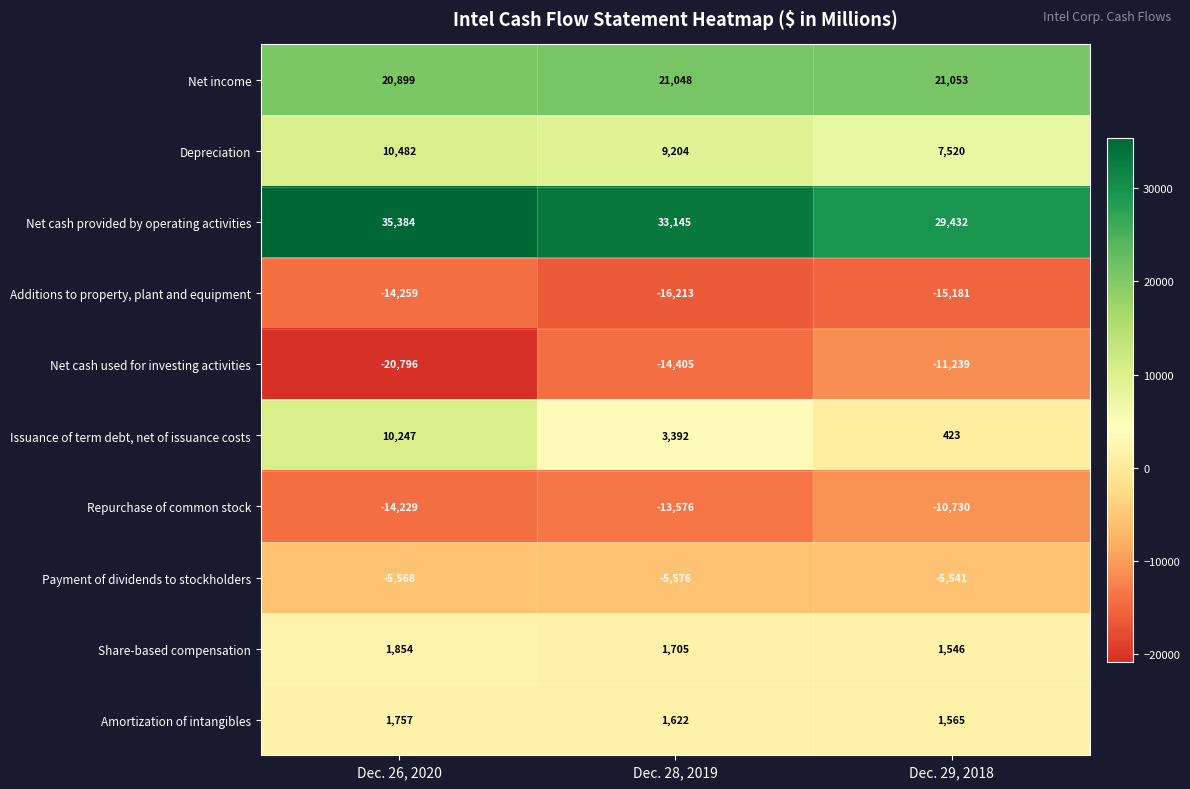

What is the minimum value shown in the chart?

-20796